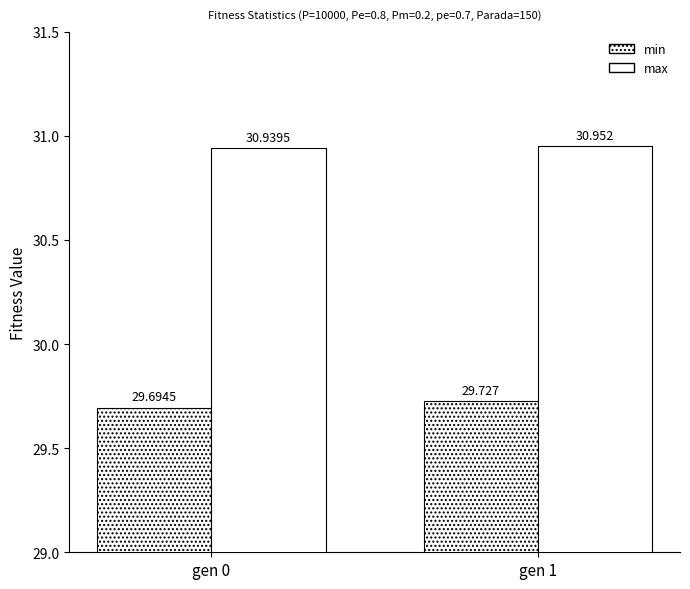

How many data points does each series have?

2